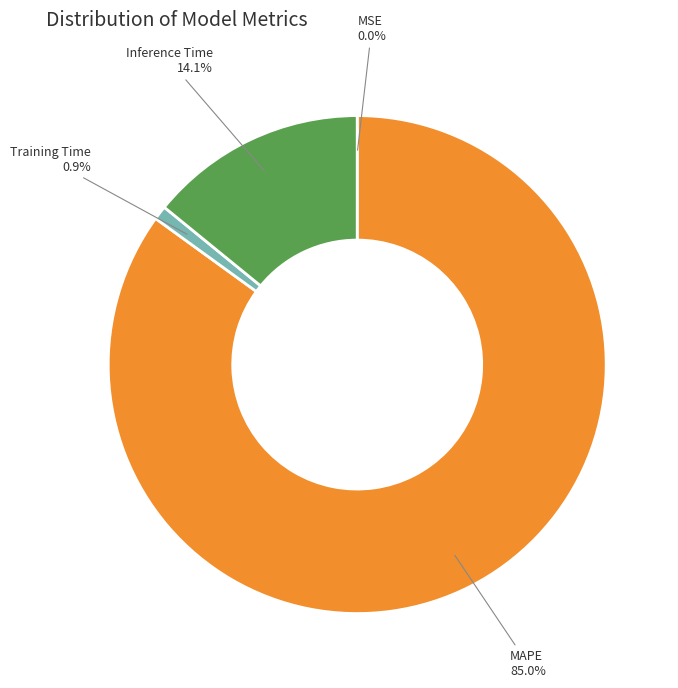

Is there any slice that represents more than half of the pie?

Yes